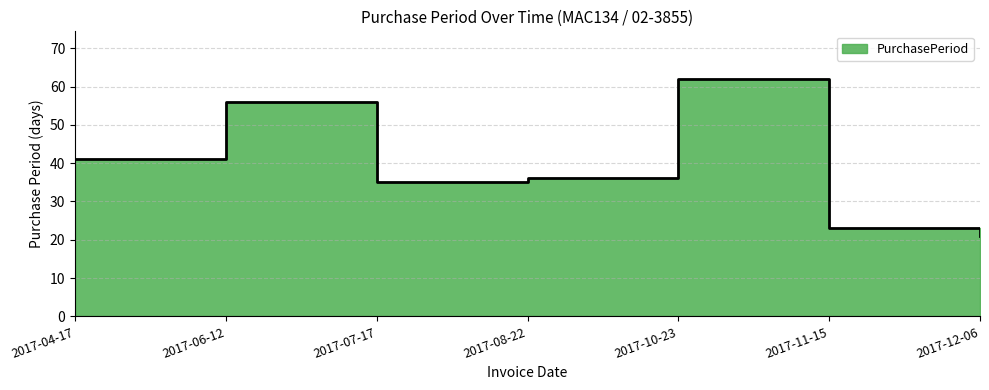

How many values exceed 36?

3